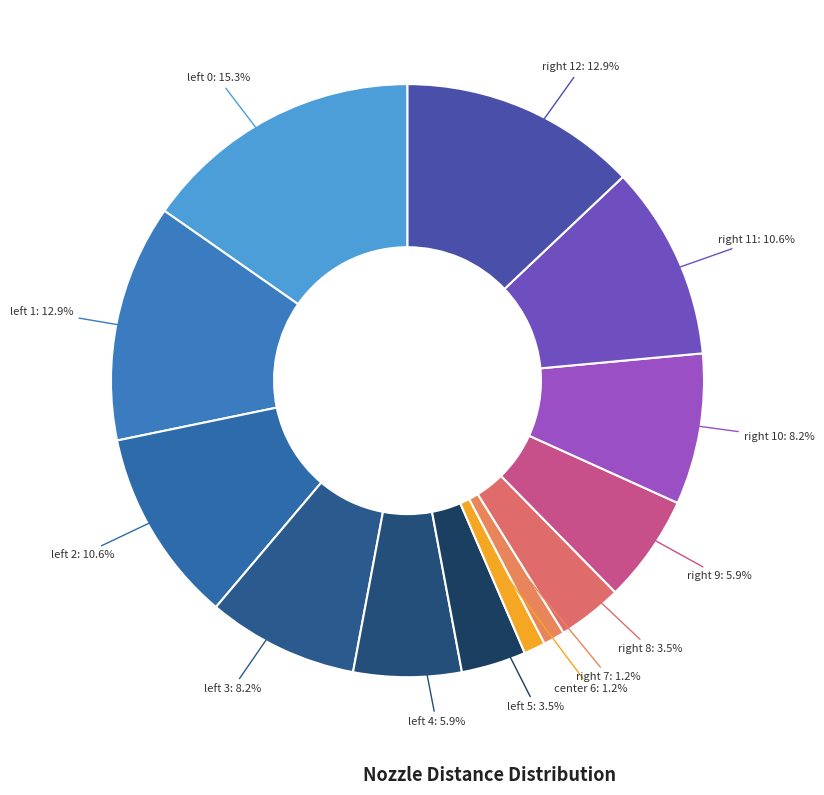

Does any single category account for the majority?

No